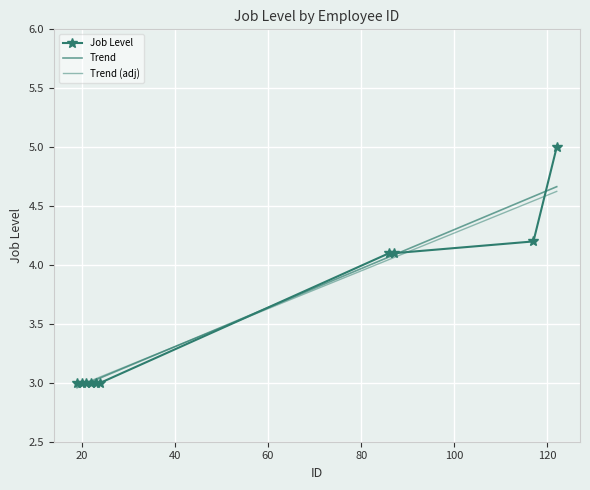

List the series in order of their peak value, lowest first.

Trend (adj), Trend, Job Level